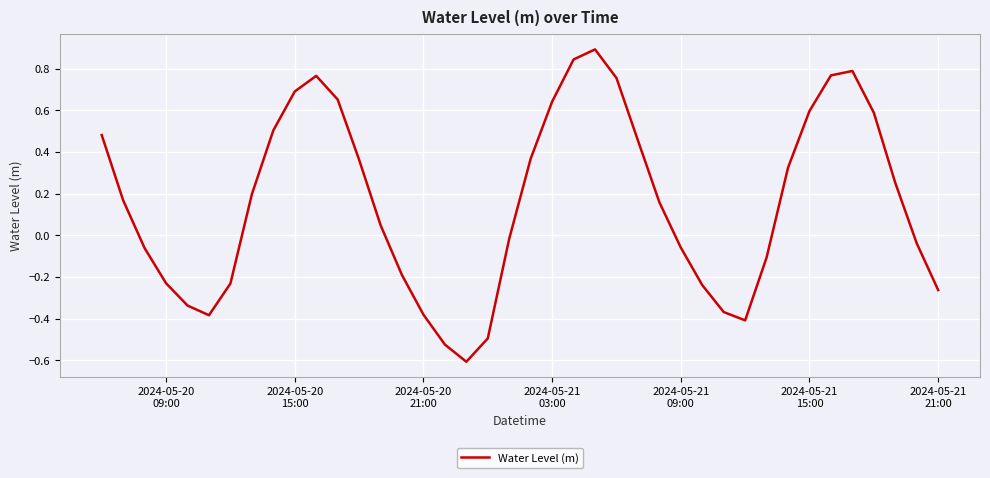

What is the minimum value shown in the chart?

-0.6